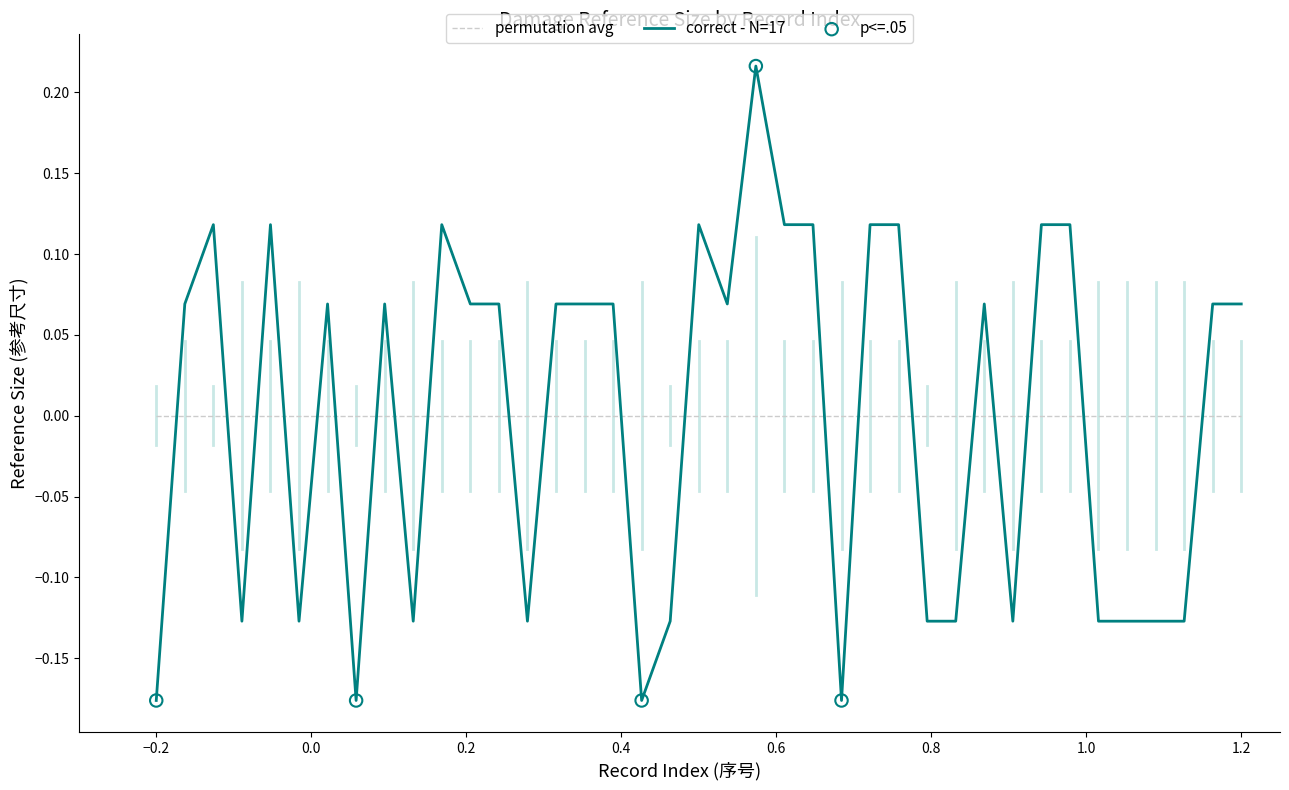

Which series has the widest spread of values?

correct - N=17